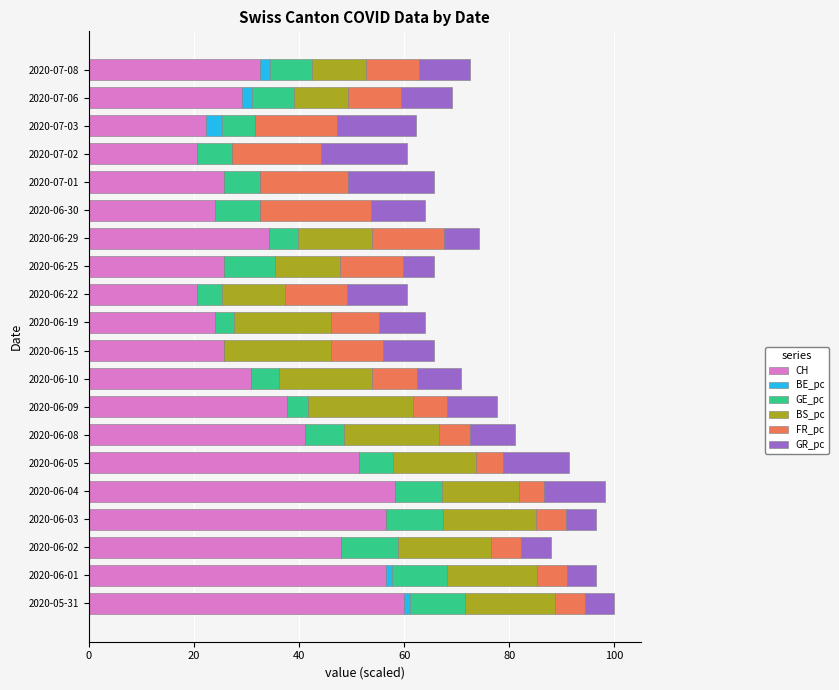

What is the total value across all series at 2020-06-15?

65.7